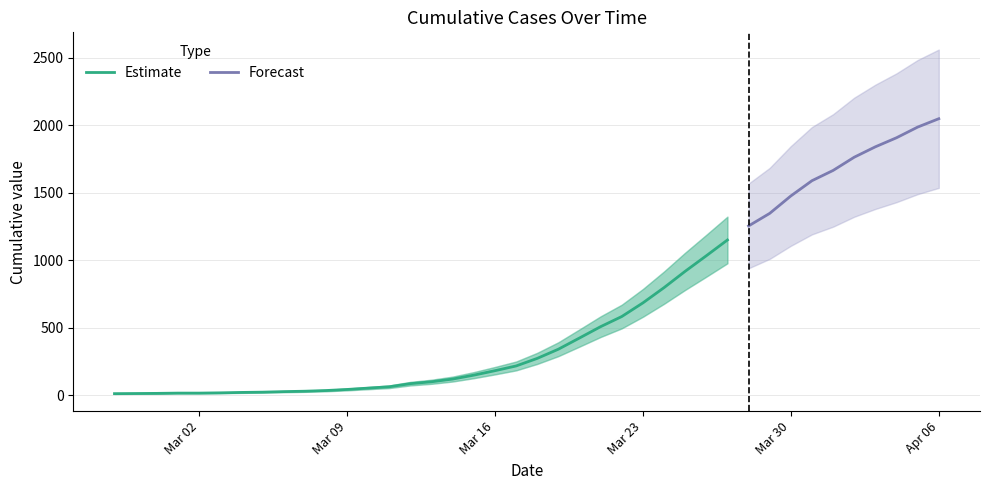

Where is the data nearest to the value 1031?

2020-03-26